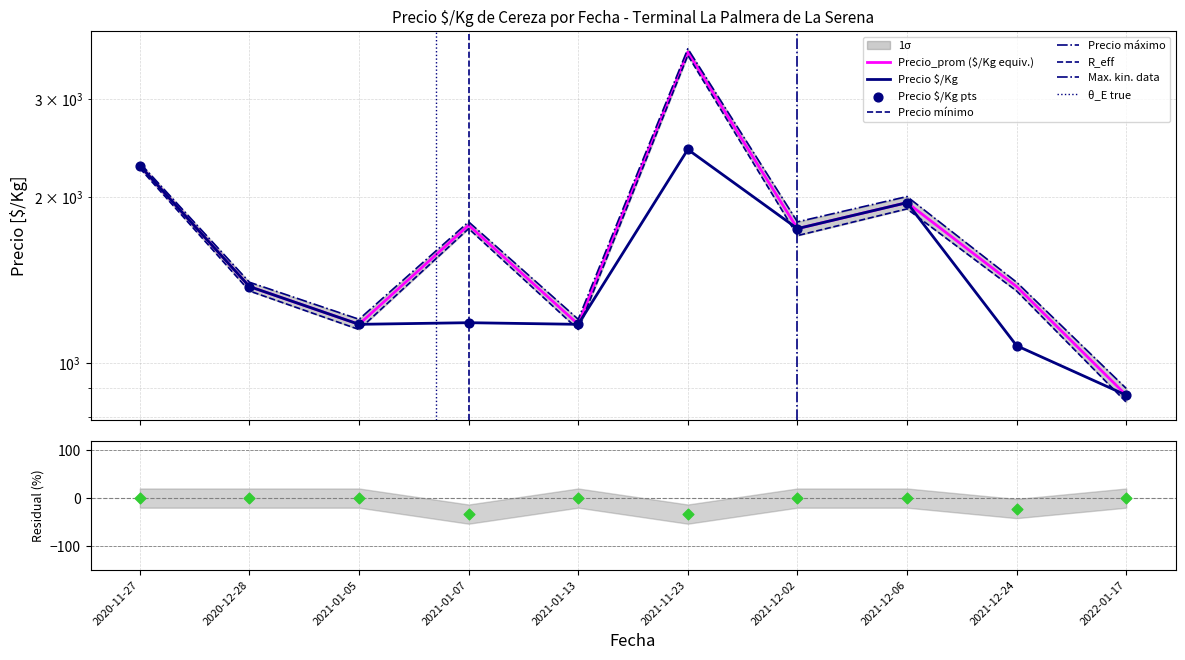

At which category is the sum across all series the highest?

2021-11-23